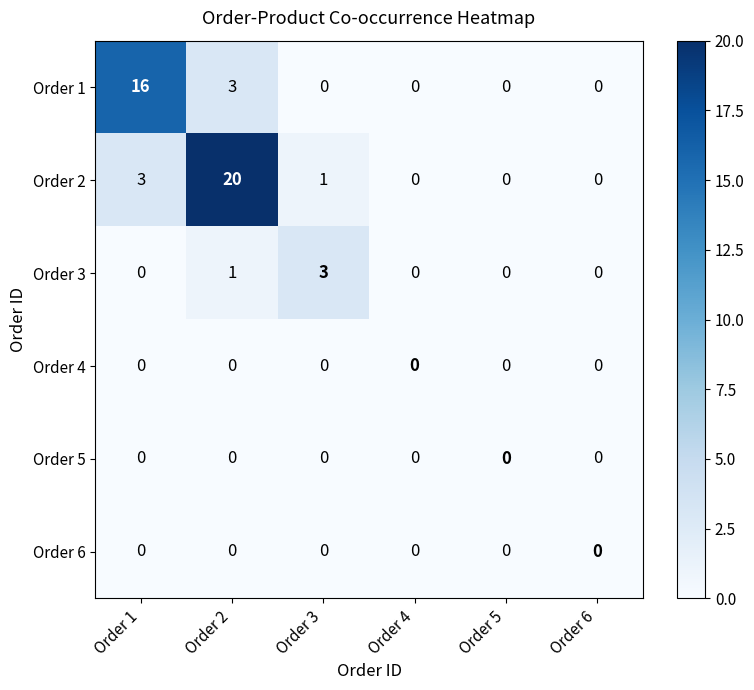

Which series has the widest spread of values?

Order 2